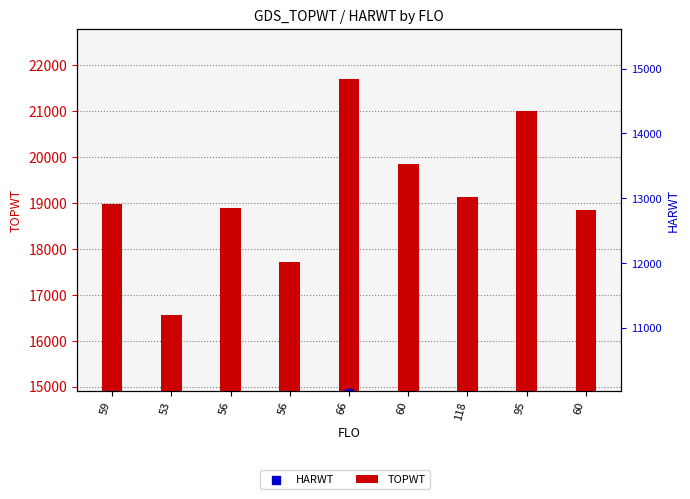

Which series reaches the maximum Y coordinate?

TOPWT